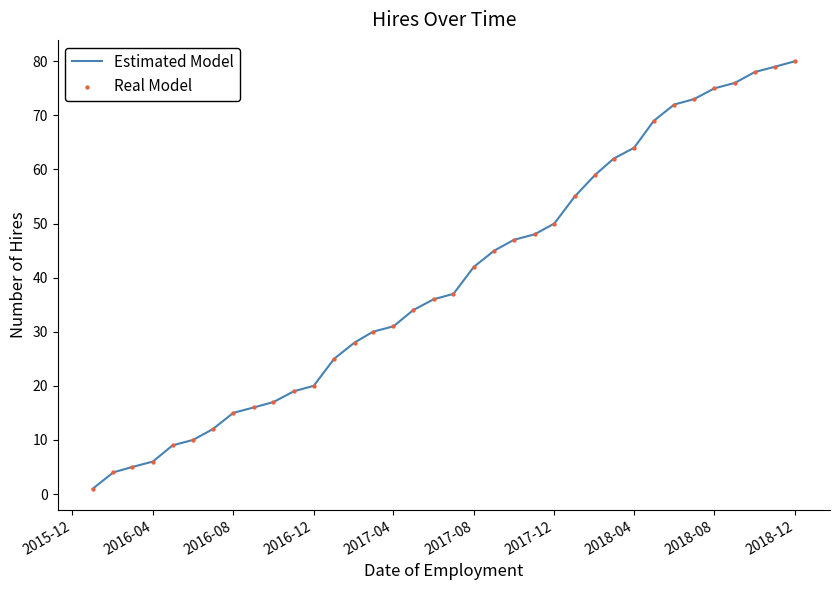

What is the greatest value displayed?

80